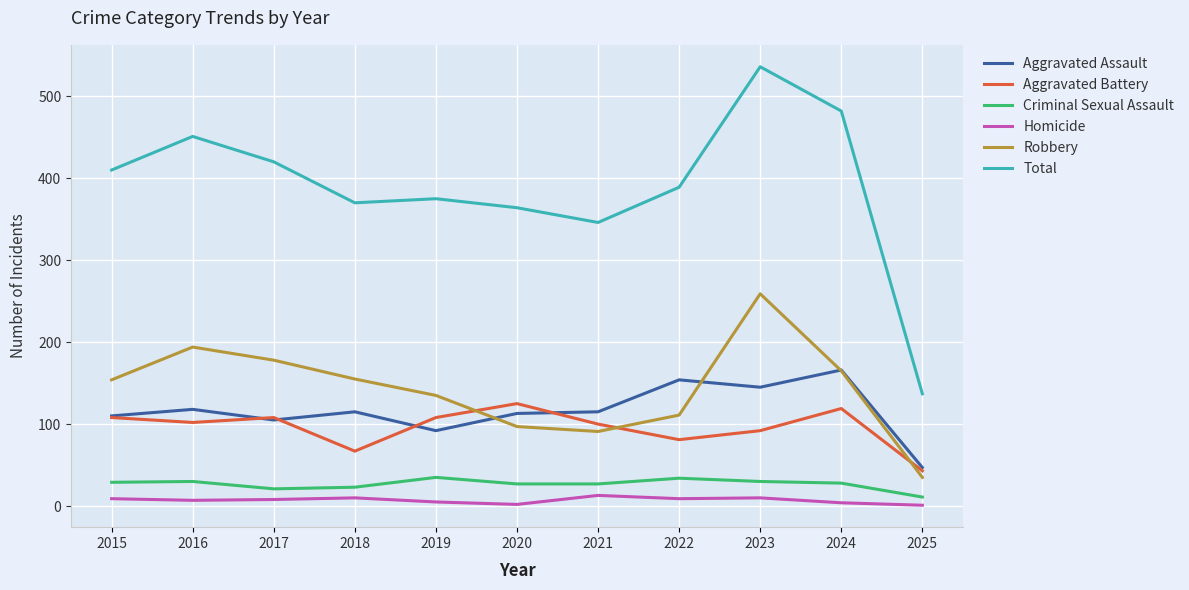

Which label corresponds to the largest value in the chart?

2023